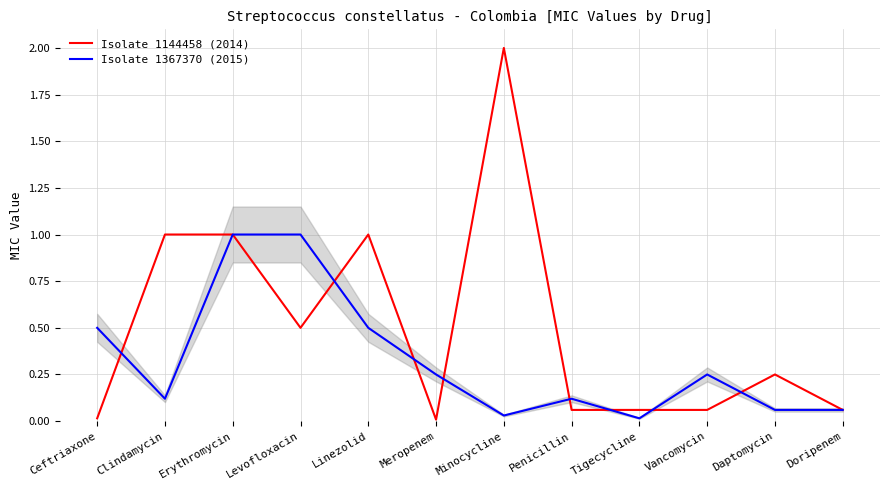

At which category does Isolate 1144458 (2014) reach its first local valley?

Levofloxacin